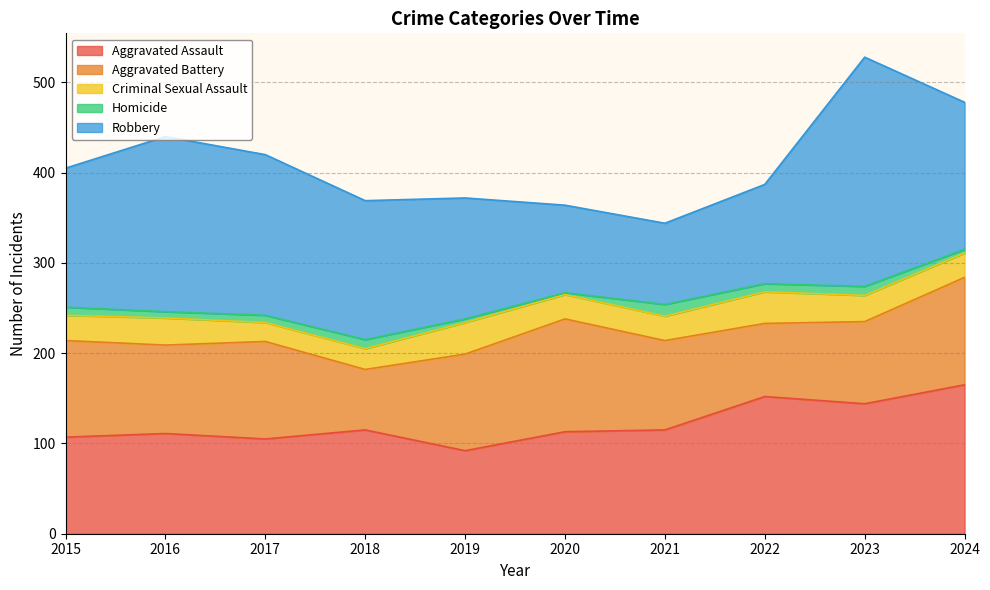

Which series changed the most between 2022 and 2024?

Robbery